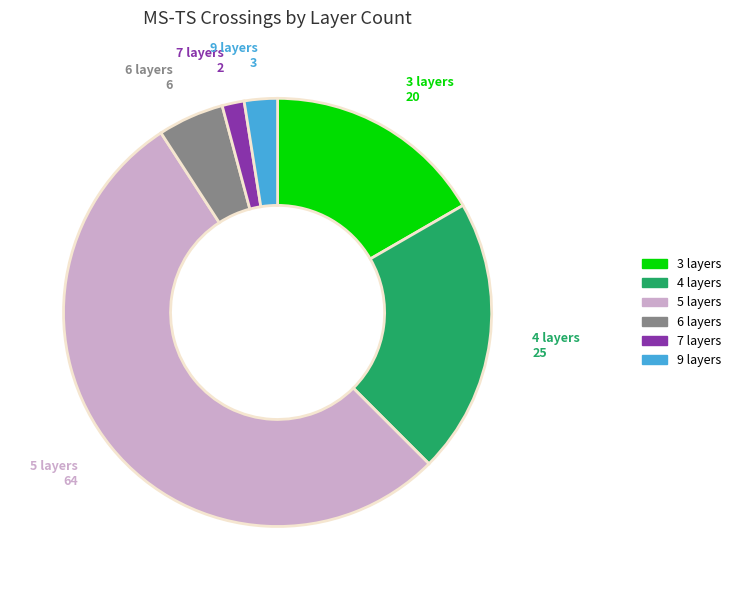

Do 7 layers and 6 layers together represent more than half of the pie?

No